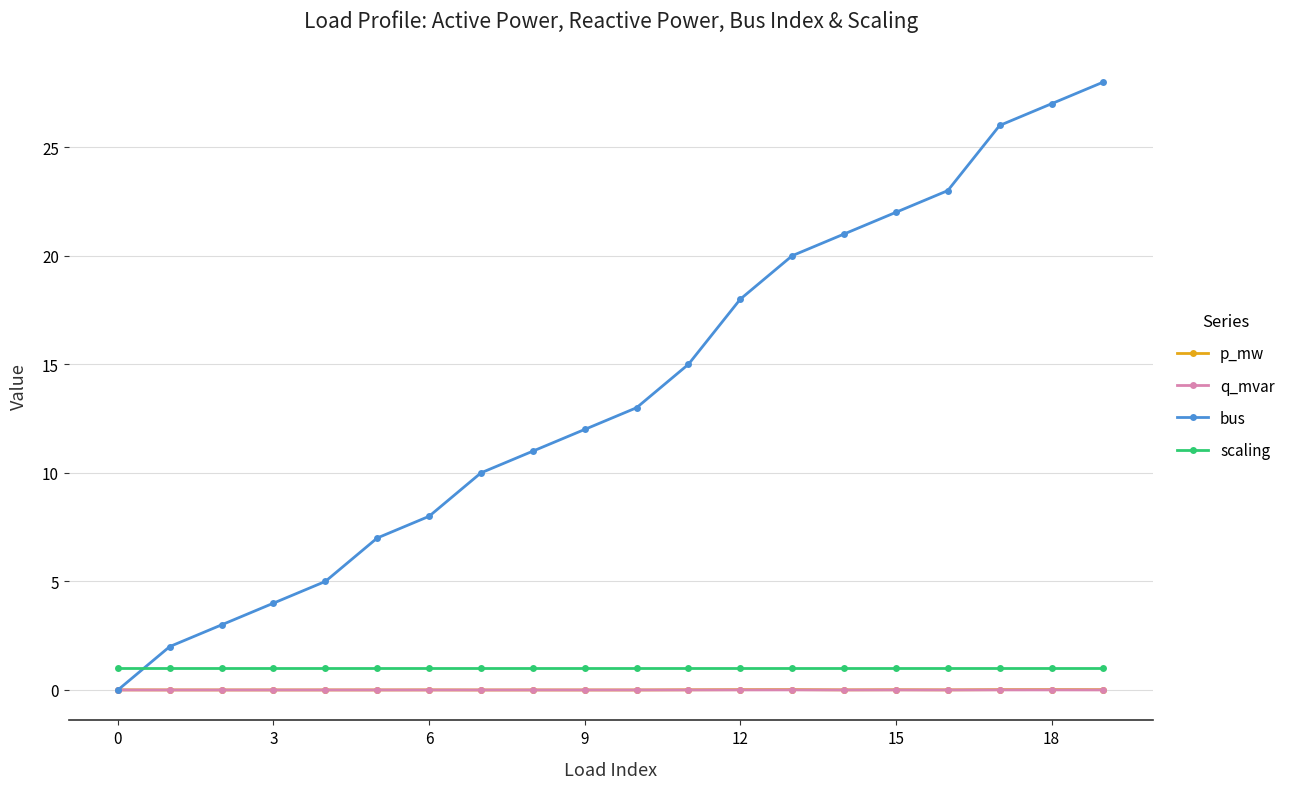

True or false: scaling and q_mvar intersect in this chart.

False